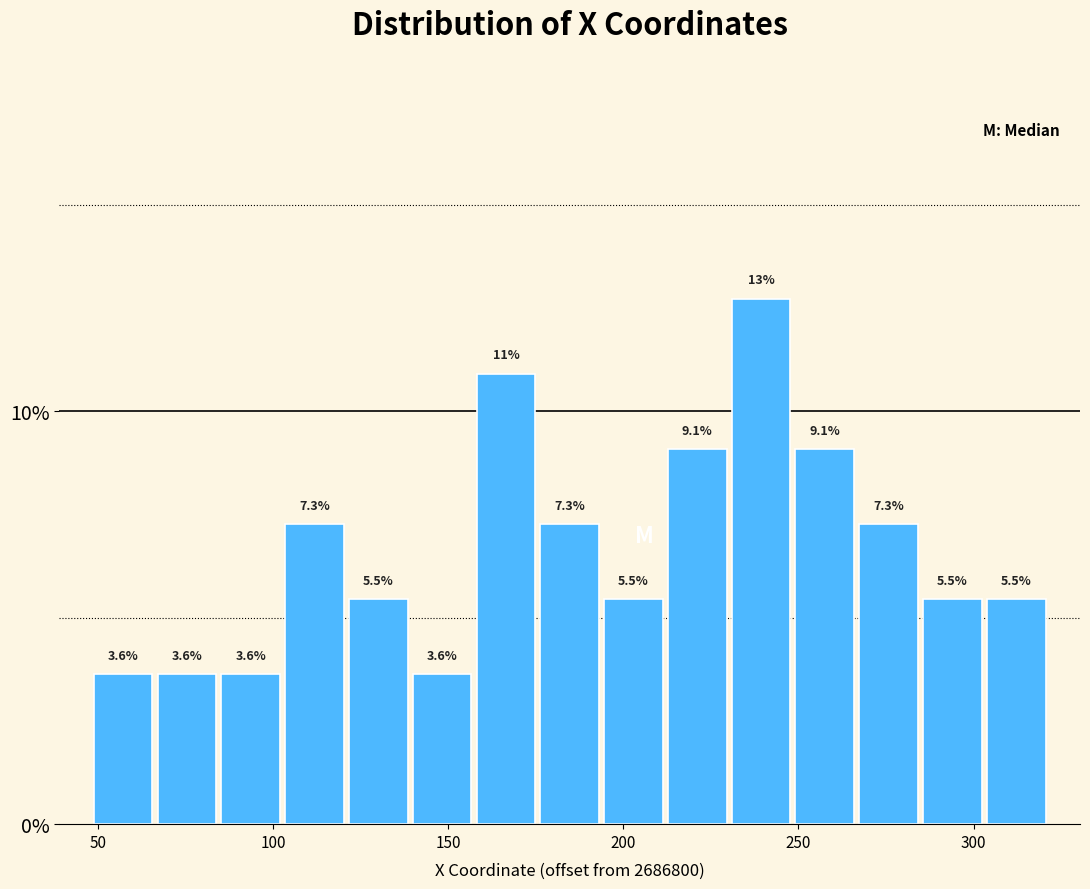

Read against the x-axis, roughly where is the centre of the tallest bar?

240